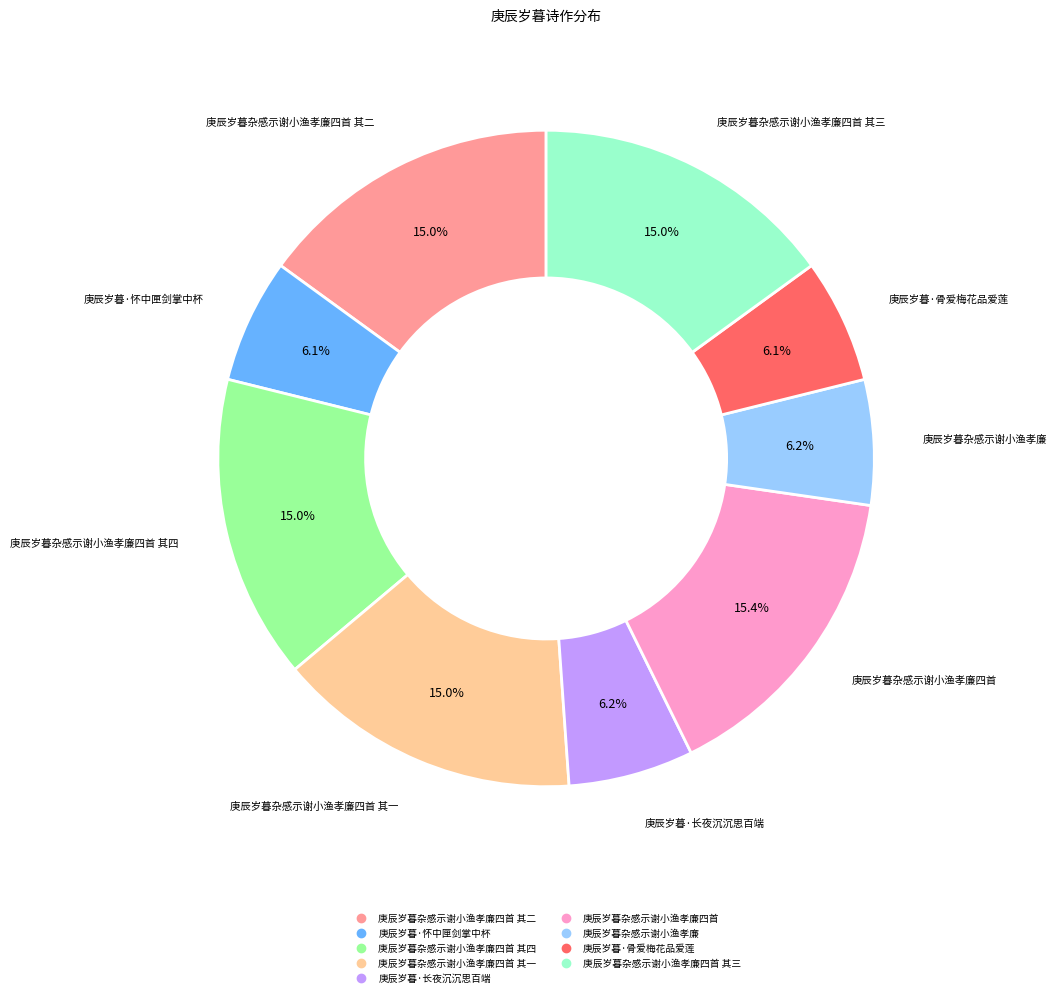

Count the number of slices in the pie.

9